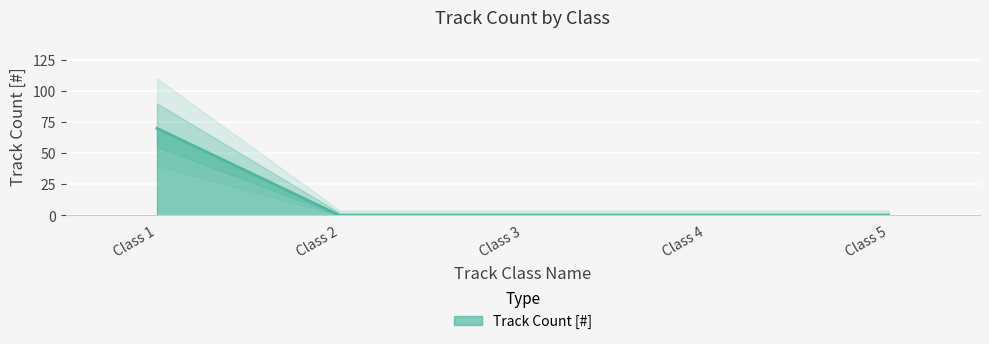

True or false: the data shows 42 at Class 4.

False